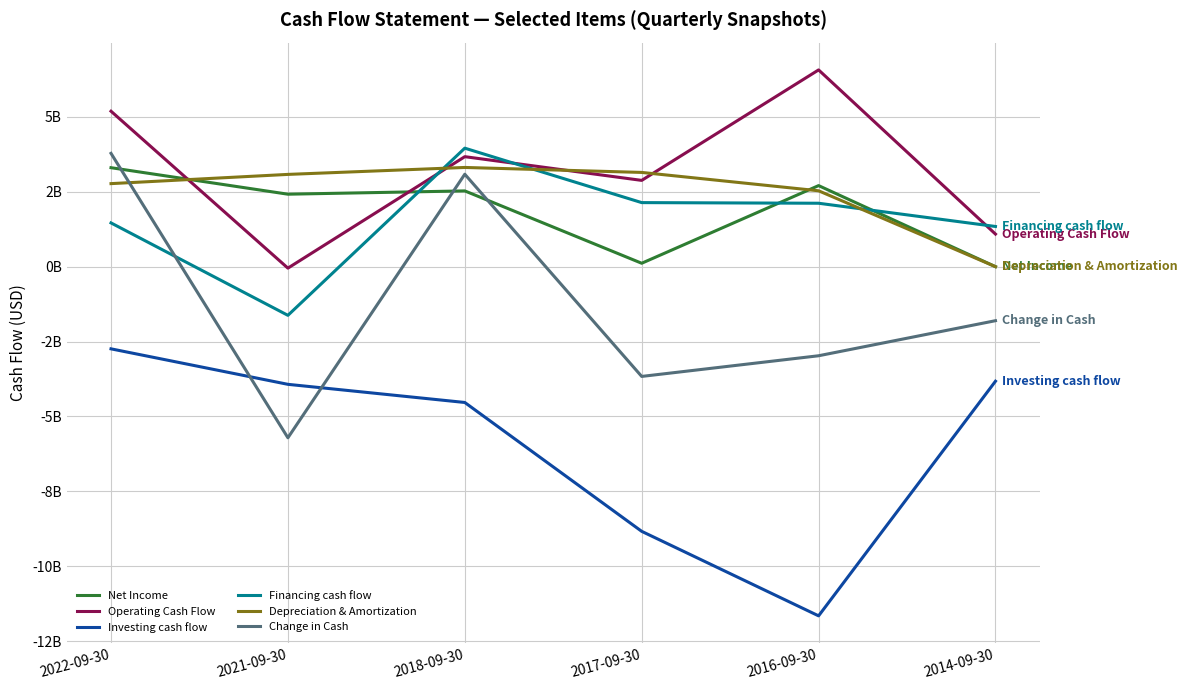

True or false: Net Income and Operating Cash Flow cross at least once.

True